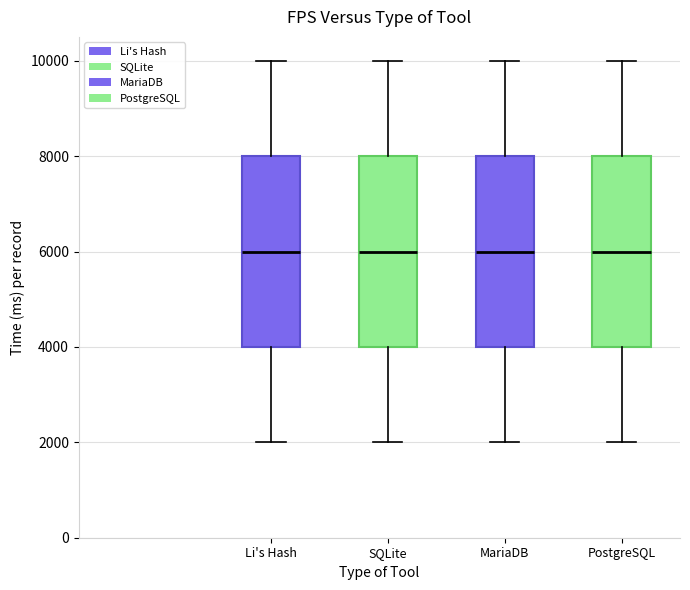

Reading left to right, read every box against the y-axis: the position of its median line, the range the box covers, and the ends of its whiskers. The values are not printed on the chart, so give them approximately, as read against the axis.

Li's Hash: median 6000, box 4000 to 8000, whiskers 2000 to 10000
SQLite: median 6000, box 4000 to 8000, whiskers 2000 to 10000
MariaDB: median 6000, box 4000 to 8000, whiskers 2000 to 10000
PostgreSQL: median 6000, box 4000 to 8000, whiskers 2000 to 10000